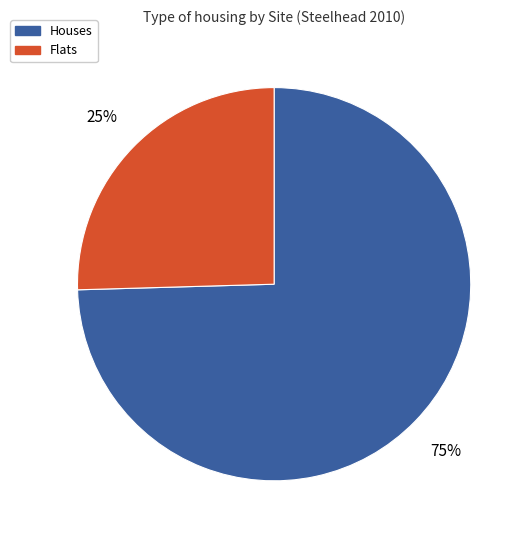

Do Houses and Flats together represent more than half of the pie?

Yes